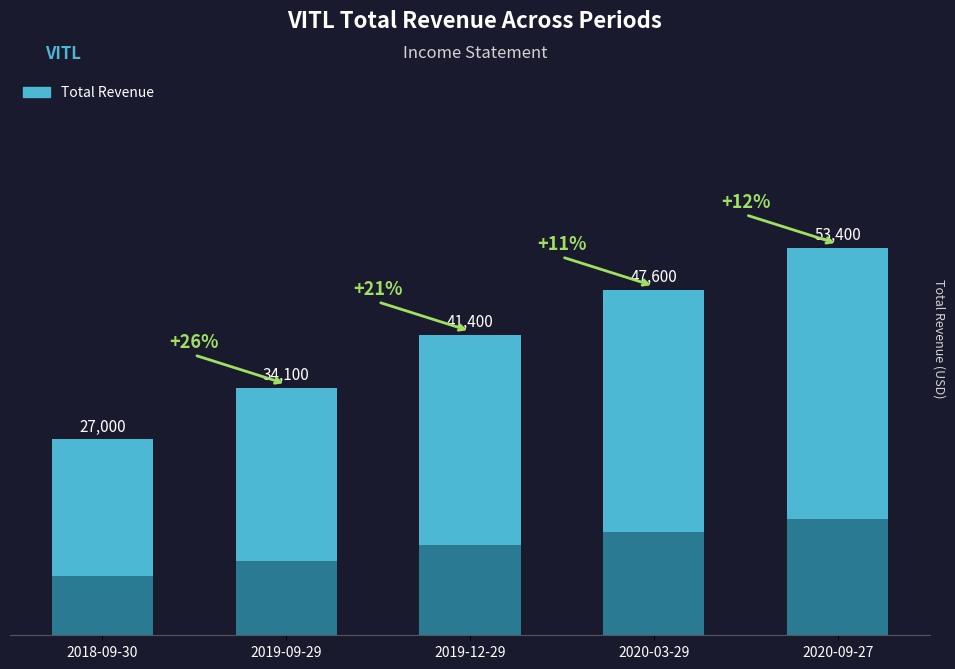

How many categories are shown in the chart?

5